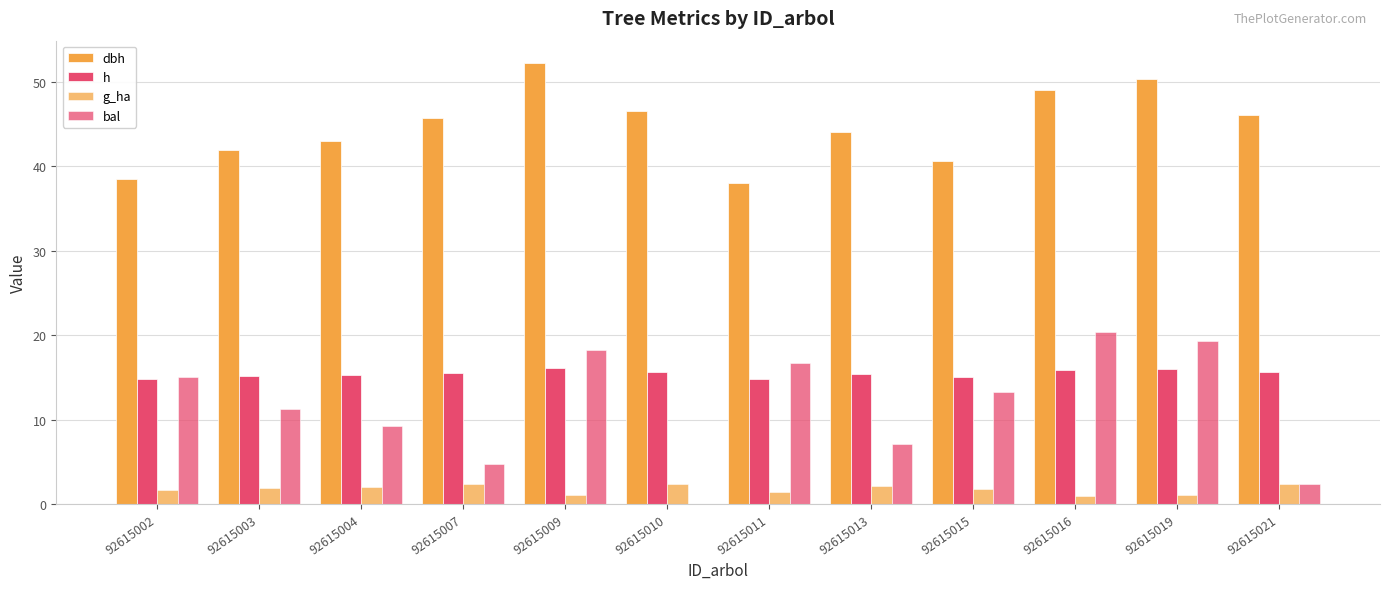

Count the number of categories in the chart.

12